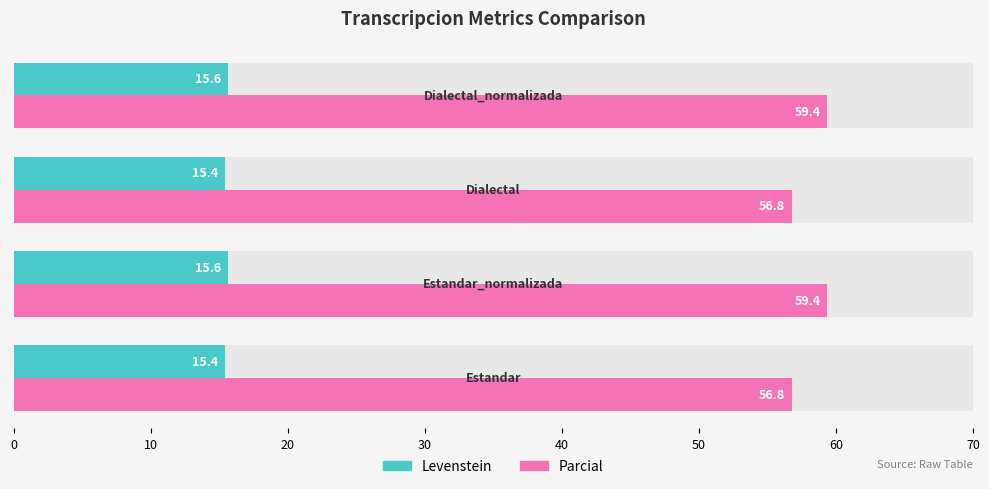

Which series has the widest spread of values?

Parcial